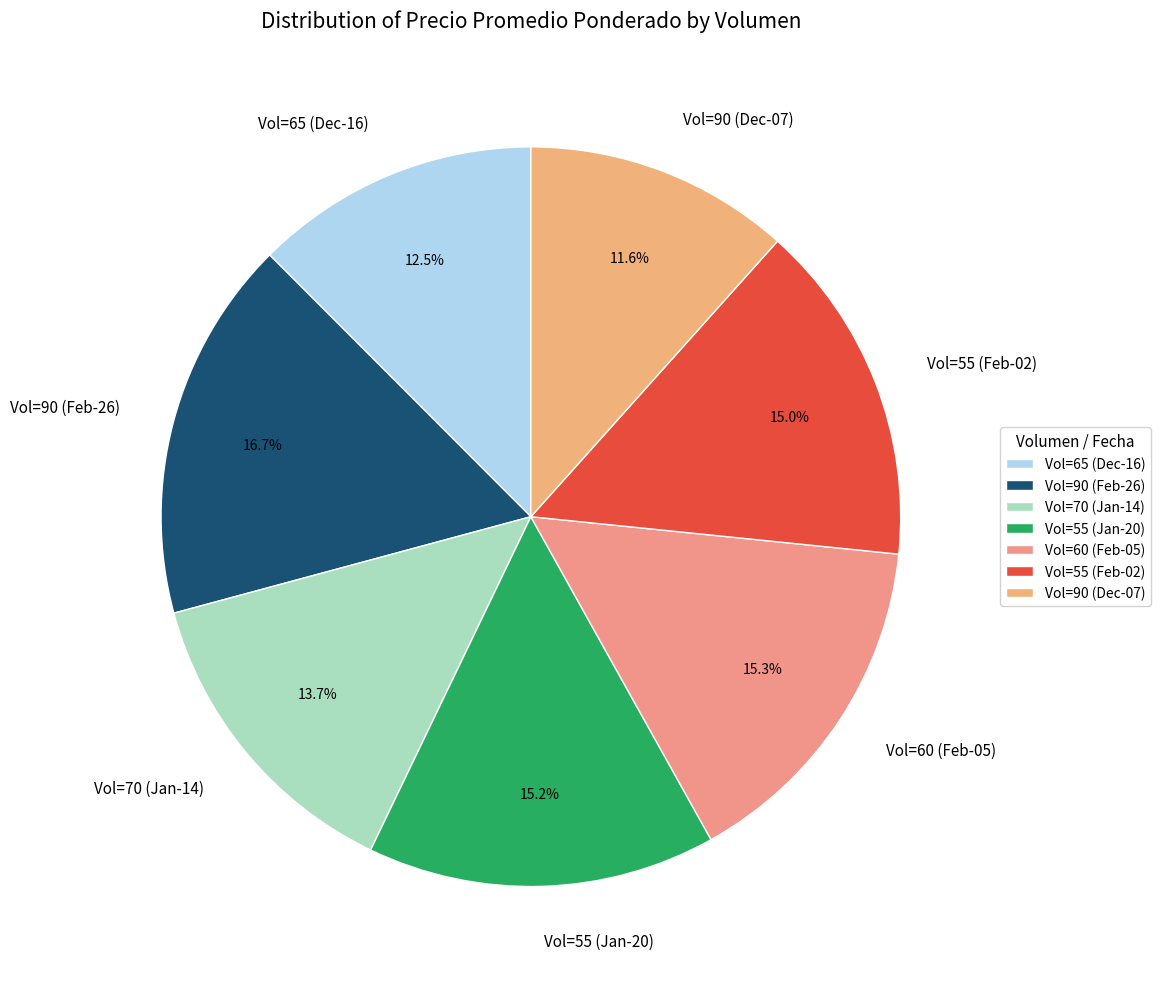

Between Vol=55 (Jan-20) and Vol=90 (Feb-26), which is larger?

Vol=90 (Feb-26)